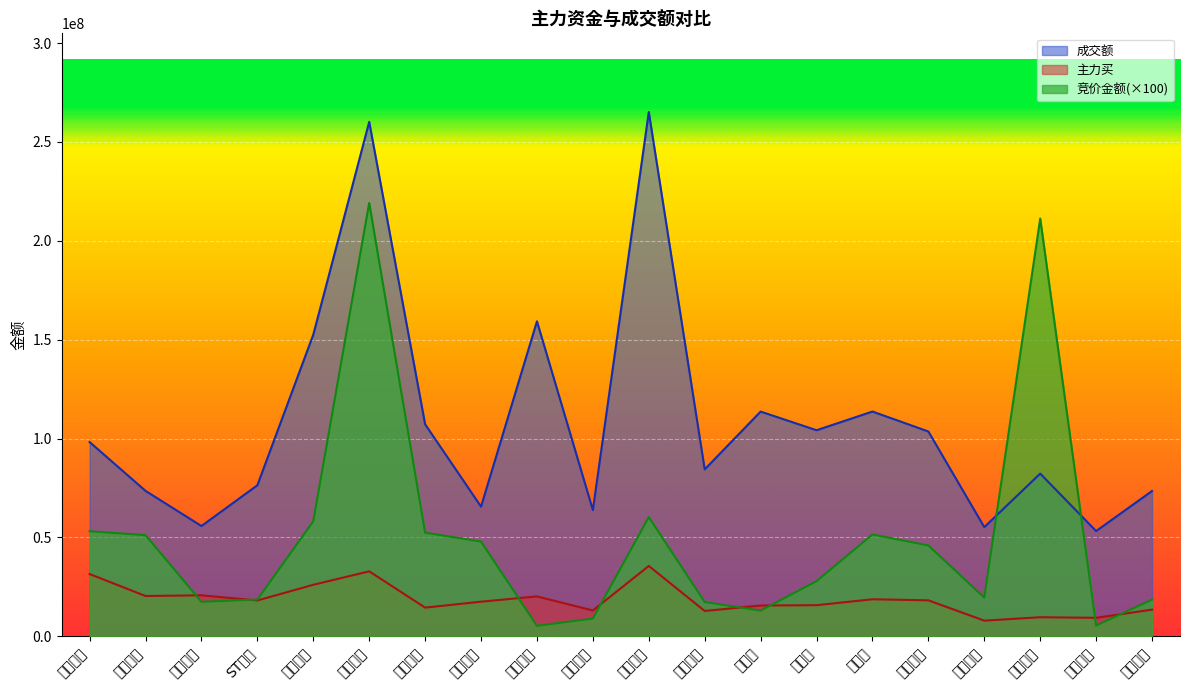

Reading left to right, list all the values displayed in this chart.

竞价金额: 帝欧家居=53127200	莱绅通灵=51175600	丰林集团=17463600	ST先锋=18597600	嘉益股份=58194000	广博股份=219130800	我乐家居=52427200	双枪科技=47925000	晨光股份=5310400	建霖家居=9000000	欧派家居=60289600	华立科技=17375100	曼卡龙=13002000	西大门=27900000	哈尔斯=51512000	永艺股份=45957900	源飞宠物=19582200	森鹰窗业=211268600	舒华体育=5451600	创源股份=18591300
主力买: 帝欧家居=31502569	莱绅通灵=20391794	丰林集团=20749903	ST先锋=18132566	嘉益股份=26069591	广博股份=32869866	我乐家居=14526229	双枪科技=17514440	晨光股份=20194402	建霖家居=13067262	欧派家居=35581965	华立科技=12825778	曼卡龙=15588151	西大门=15749326	哈尔斯=18738205	永艺股份=18206672	源飞宠物=7929059	森鹰窗业=9659247	舒华体育=9364858	创源股份=13494116
成交额: 帝欧家居=98243103	莱绅通灵=73552821	丰林集团=55780117	ST先锋=76390867	嘉益股份=152534885	广博股份=260146854	我乐家居=107227914	双枪科技=65573699	晨光股份=159291862	建霖家居=63844520	欧派家居=265128137	华立科技=84420484	曼卡龙=113644300	西大门=104204781	哈尔斯=113664978	永艺股份=103575126	源飞宠物=55210514	森鹰窗业=82280230	舒华体育=53224872	创源股份=73496283